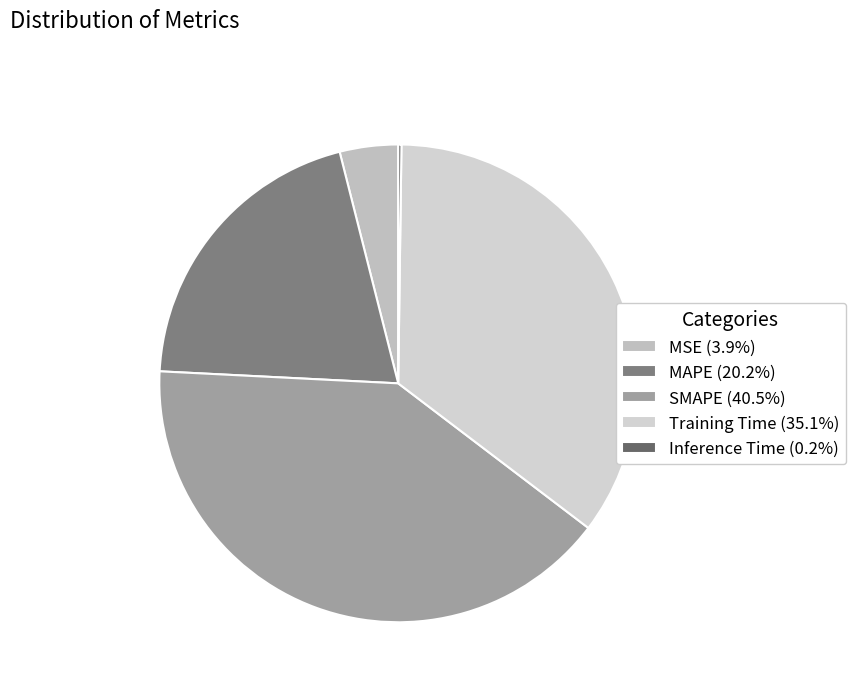

To the nearest percent, what portion does SMAPE represent?

40%